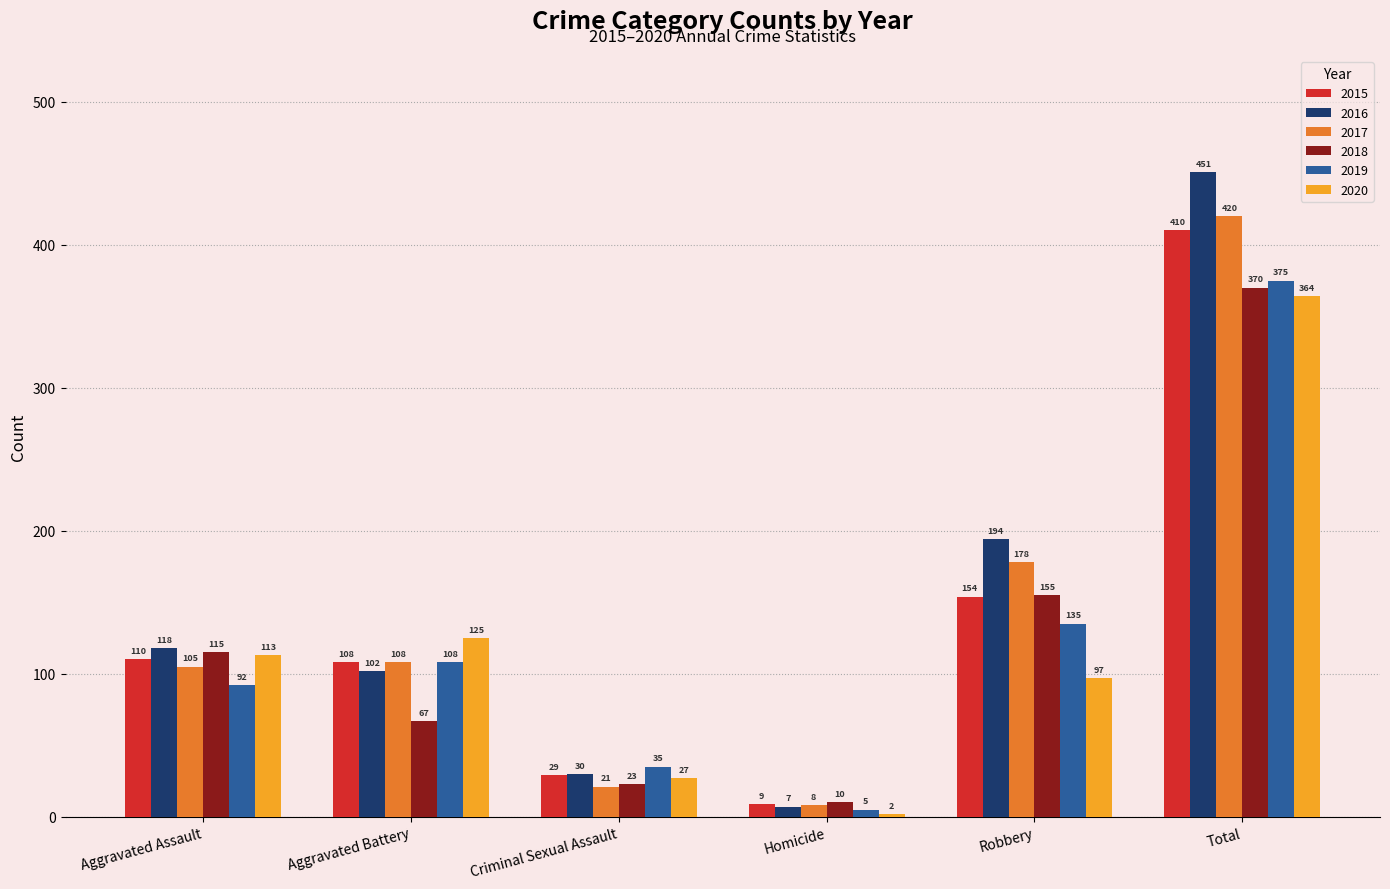

Reading left to right, extract all data points from this chart.

2015: 110	108	29	9	154	410
2016: 118	102	30	7	194	451
2017: 105	108	21	8	178	420
2018: 115	67	23	10	155	370
2019: 92	108	35	5	135	375
2020: 113	125	27	2	97	364